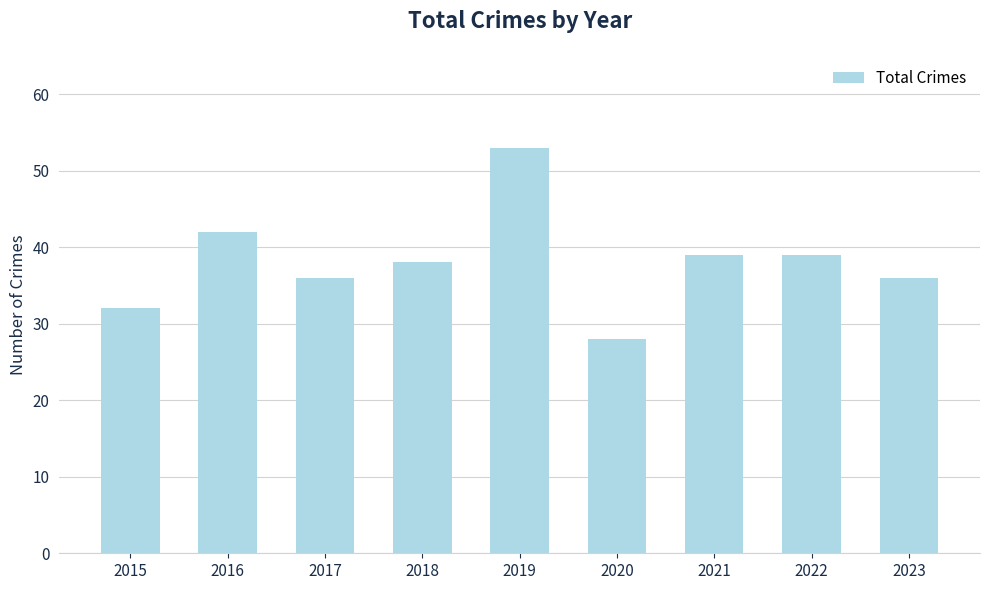

What is the maximum value shown in the chart?

53